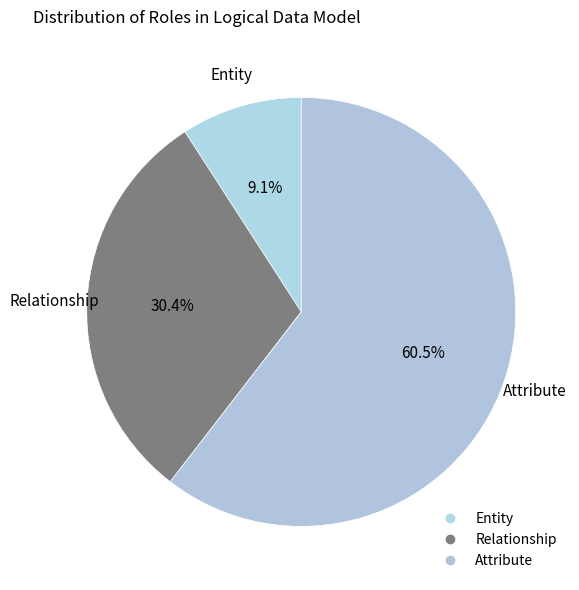

Approximately how many times larger is the value at Relationship compared to Attribute?

0.5